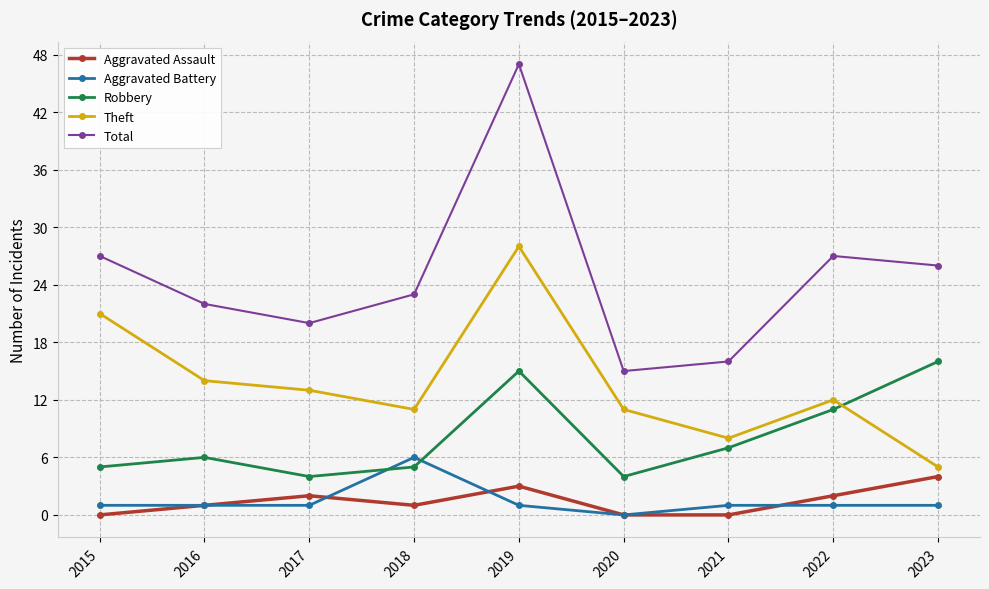

What are all the series names shown in the legend?

Aggravated Assault, Aggravated Battery, Robbery, Theft, Total